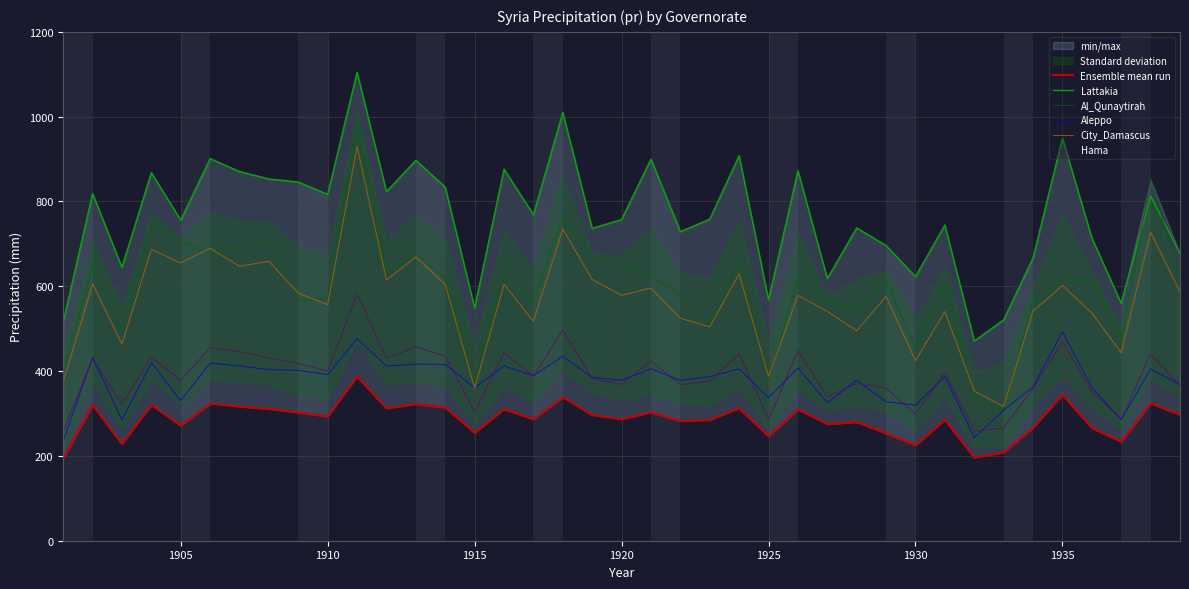

True or false: Hama and Al_Qunaytirah intersect in this chart.

False